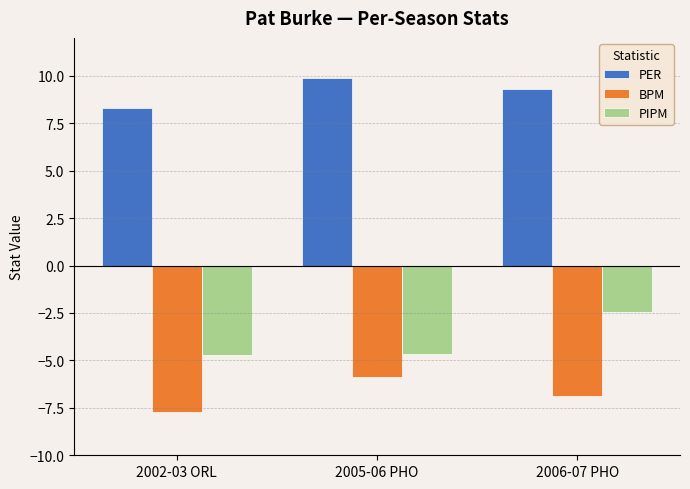

Is the value of PER at 2005-06 PHO greater than the value of PIPM at 2006-07 PHO?

Yes